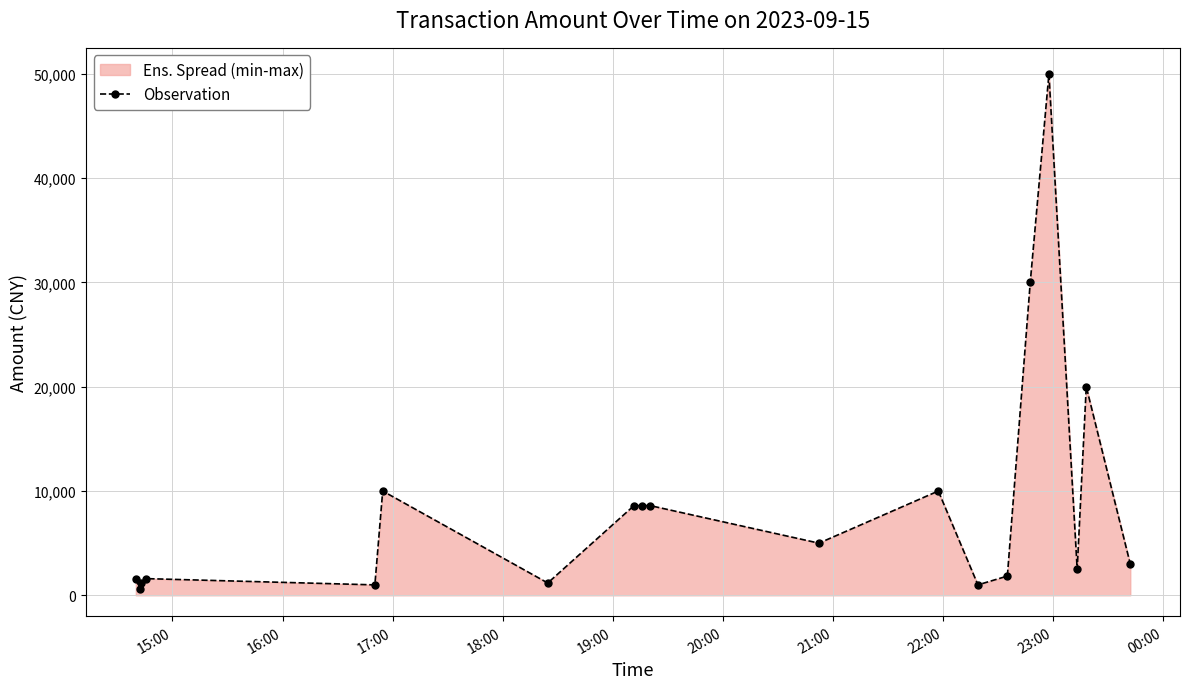

What is the value of the 16th point from the left?

50000